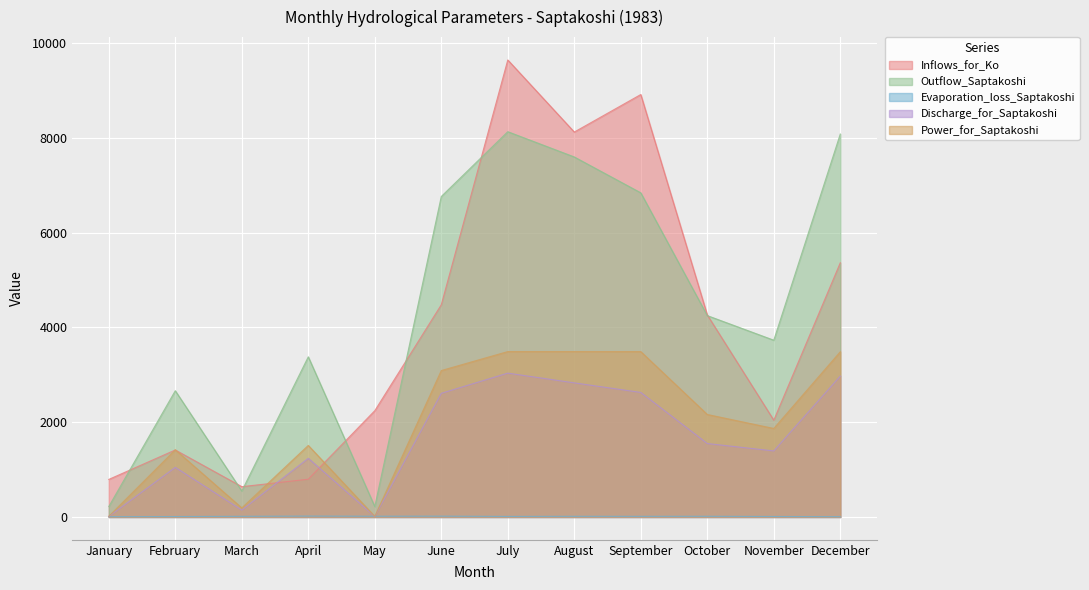

How many lines are shown in the chart?

5